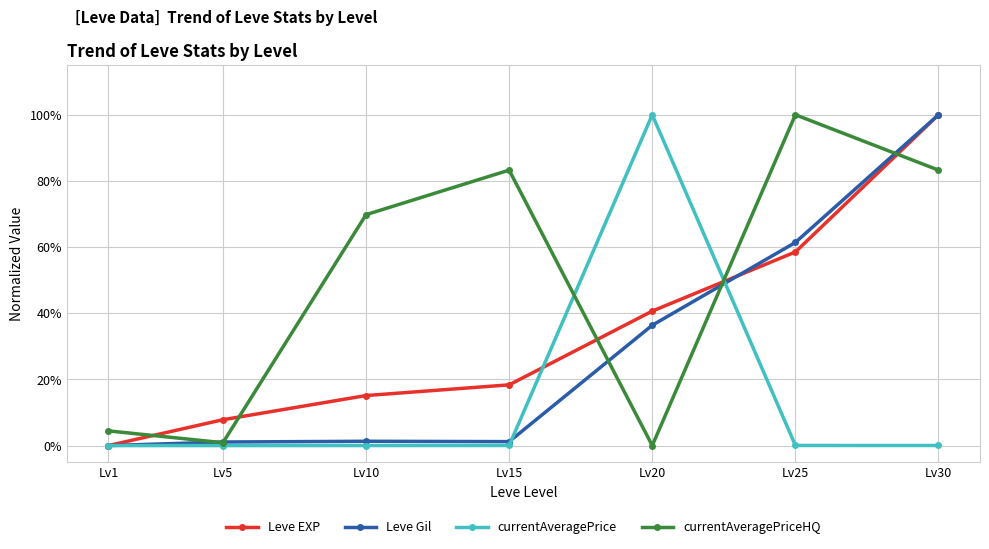

What is the maximum value for currentAveragePriceHQ?

1.0